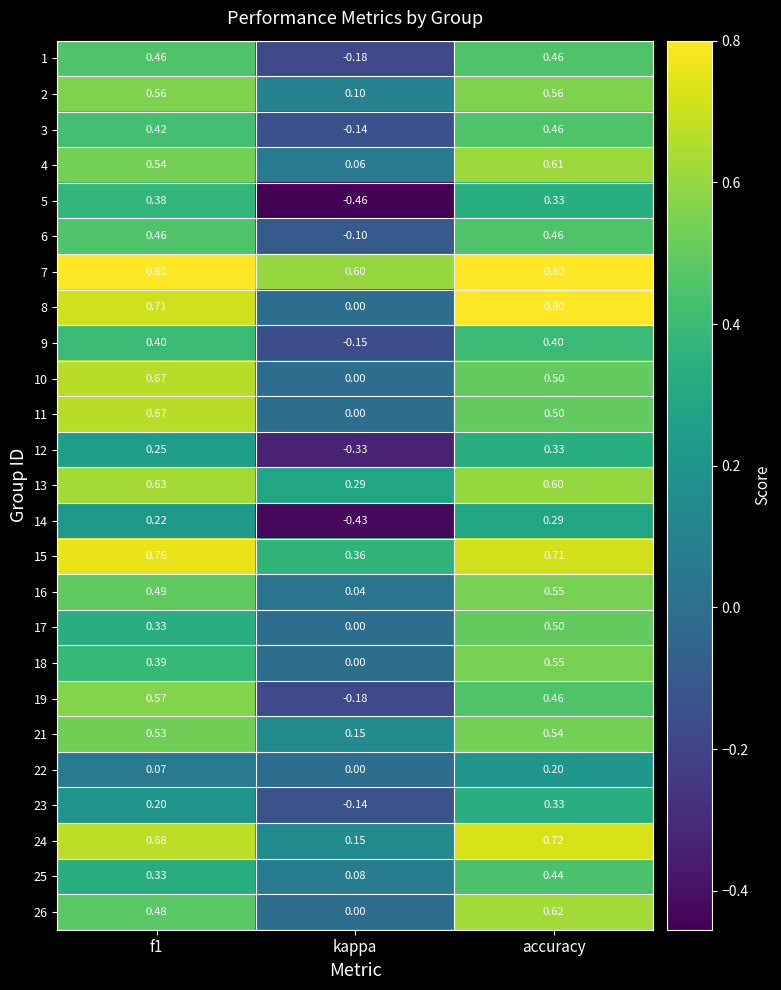

At which label is 5 closest to 0?

accuracy